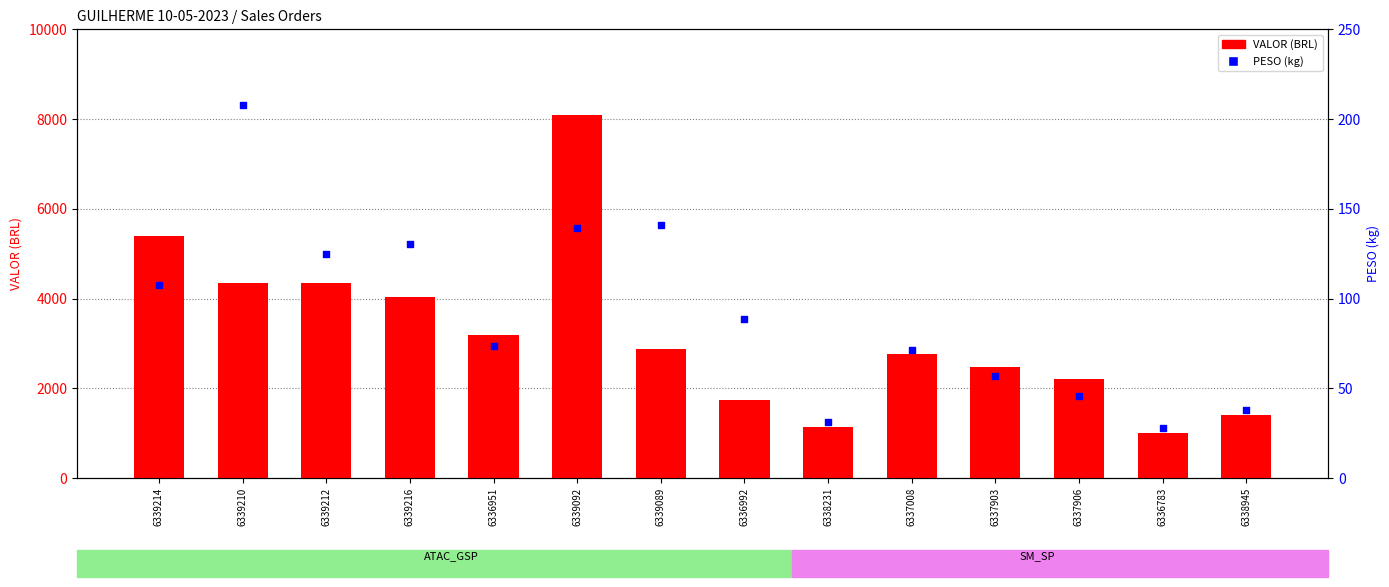

At which category is the sum across all series the highest?

6339092